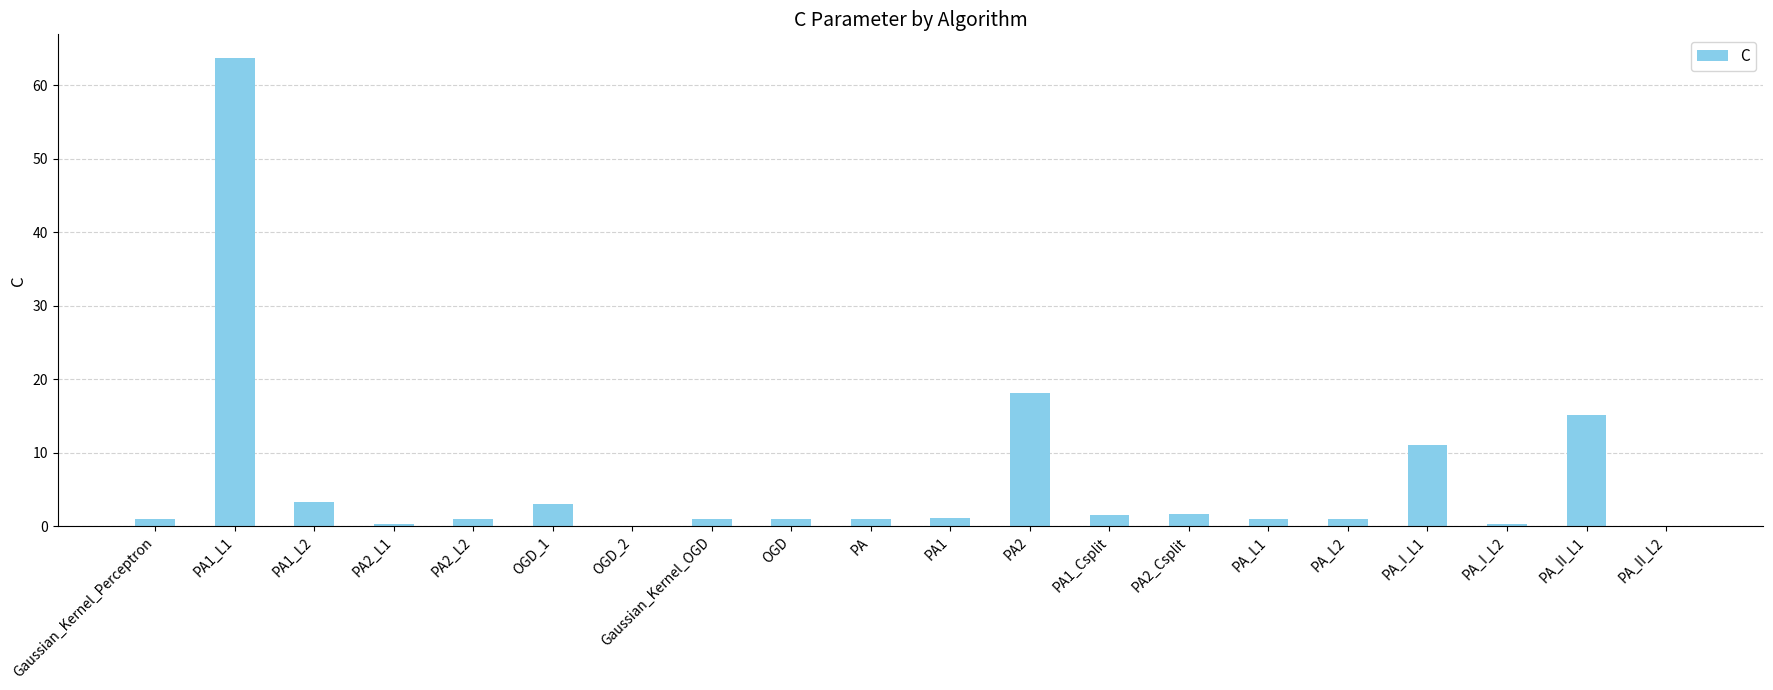

Between PA1 and PA1_L2, which is larger?

PA1_L2